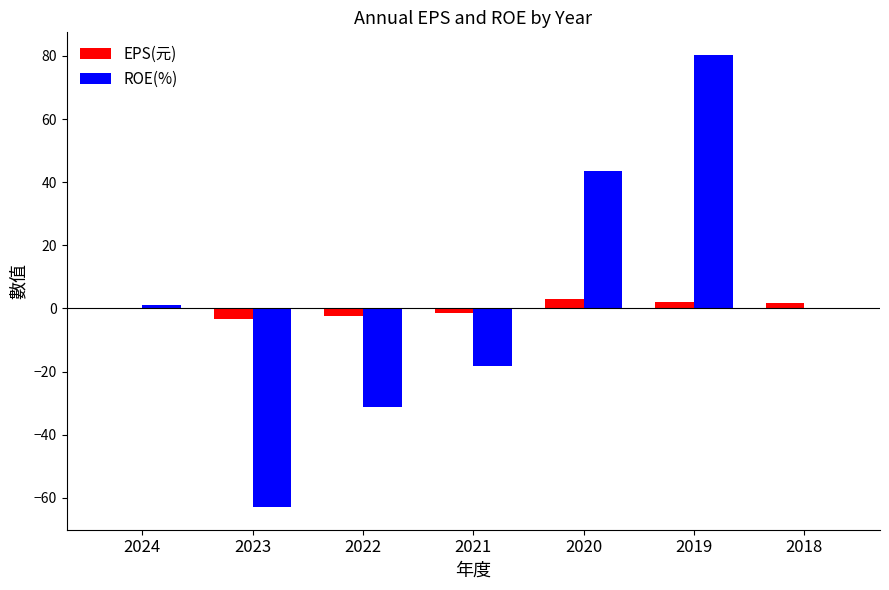

Between 2022 and 2018, which series saw the biggest shift?

ROE(%)